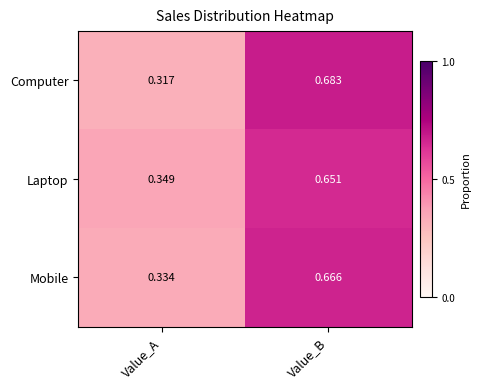

Which category has the lowest value in the Mobile series?

Value_A